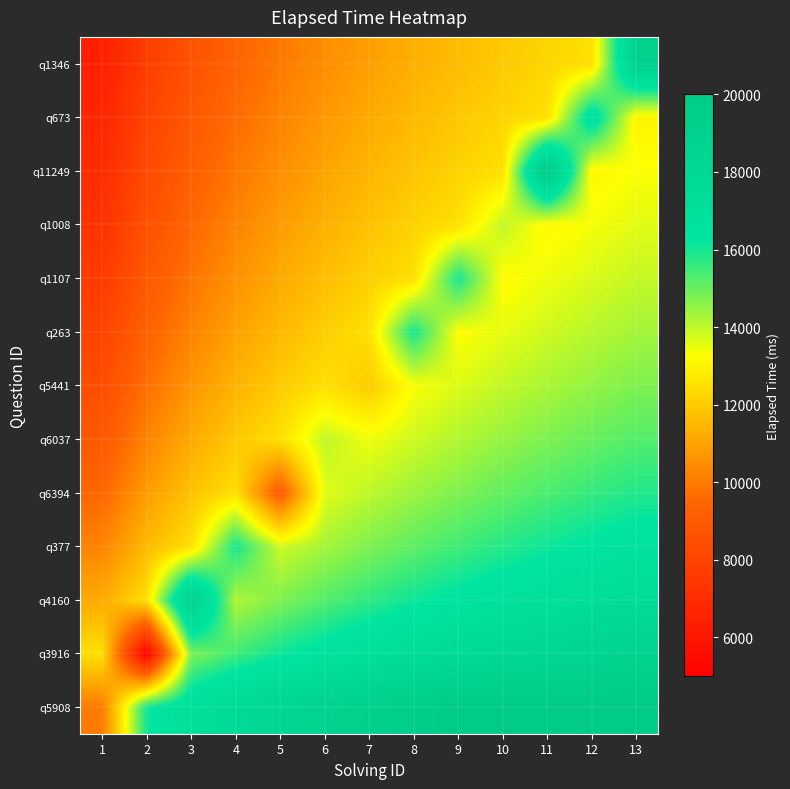

Reading right to left, what are all the values shown in this chart?

q5908: 13=20000.0	12=20000.0	11=20000.0	10=20000.0	9=20000.0	8=19656.8	7=19273.2	6=18838.2	5=18336.1	4=17742.3	3=17015.4	2=16078.4	1=10000.0
q3916: 13=18838.2	12=18596.9	11=18336.1	10=18052.7	9=17742.3	8=17399.1	7=17015.4	6=16580.5	5=16078.4	4=15484.6	3=14757.7	2=5000.0	1=12500.0
q4160: 13=17517.6	12=17276.2	11=17015.4	10=16732.0	9=16421.6	8=16078.4	7=15694.8	6=15259.8	5=14757.7	4=14163.9	3=19000.0	2=12500.0	1=11179.3
q377: 13=16580.5	12=16339.1	11=16078.4	10=15795.0	9=15484.6	8=15141.4	7=14757.7	6=14322.8	5=13820.7	4=16000.0	3=12500.0	2=11563.0	1=10242.3
q6394: 13=15853.7	12=15612.3	11=15351.6	10=15068.2	9=14757.7	8=14414.5	7=14030.9	6=13596.0	5=9000.0	4=12500.0	3=11773.2	2=10836.1	1=9515.4
q6037: 13=15259.8	12=15018.4	11=14757.7	10=14474.3	9=14163.9	8=13820.7	7=13437.0	6=14000.0	5=12500.0	4=11906.1	3=11179.3	2=10242.3	1=8921.6
q5441: 13=14757.7	12=14516.3	11=14255.6	10=13972.2	9=13661.8	8=13318.6	7=12000.0	6=12500.0	5=11997.9	4=11404.0	3=10677.2	2=9740.2	1=8419.5
q263: 13=14322.8	12=14081.4	11=13820.7	10=13537.3	9=13226.8	8=16000.0	7=12500.0	6=12065.1	5=11563.0	4=10969.1	3=10242.3	2=9305.2	1=7984.6
q1107: 13=13939.1	12=13697.8	11=13437.0	10=13153.6	9=16000.0	8=12500.0	7=12116.4	6=11681.4	5=11179.3	4=10585.5	3=9858.6	2=8921.6	1=7600.9
q1008: 13=13596.0	12=13354.6	11=13093.9	10=14000.0	9=12500.0	8=12156.8	7=11773.2	6=11338.2	5=10836.1	4=10242.3	3=9515.4	2=8578.4	1=7257.7
q11249: 13=13285.5	12=13044.1	11=20000.0	10=12500.0	9=12189.6	8=11846.4	7=11462.7	6=11027.8	5=10525.7	4=9931.8	3=9205.0	2=8268.0	1=6947.3
q673: 13=13002.1	12=17000.0	11=12500.0	10=12216.6	9=11906.1	8=11563.0	7=11179.3	6=10744.4	5=10242.3	4=9648.4	3=8921.6	2=7984.6	1=6663.9
q1346: 13=19000.0	12=12500.0	11=12239.3	10=11955.9	9=11645.4	8=11302.2	7=10918.6	6=10483.7	5=9981.6	4=9387.7	3=8660.9	2=7723.8	1=6403.1